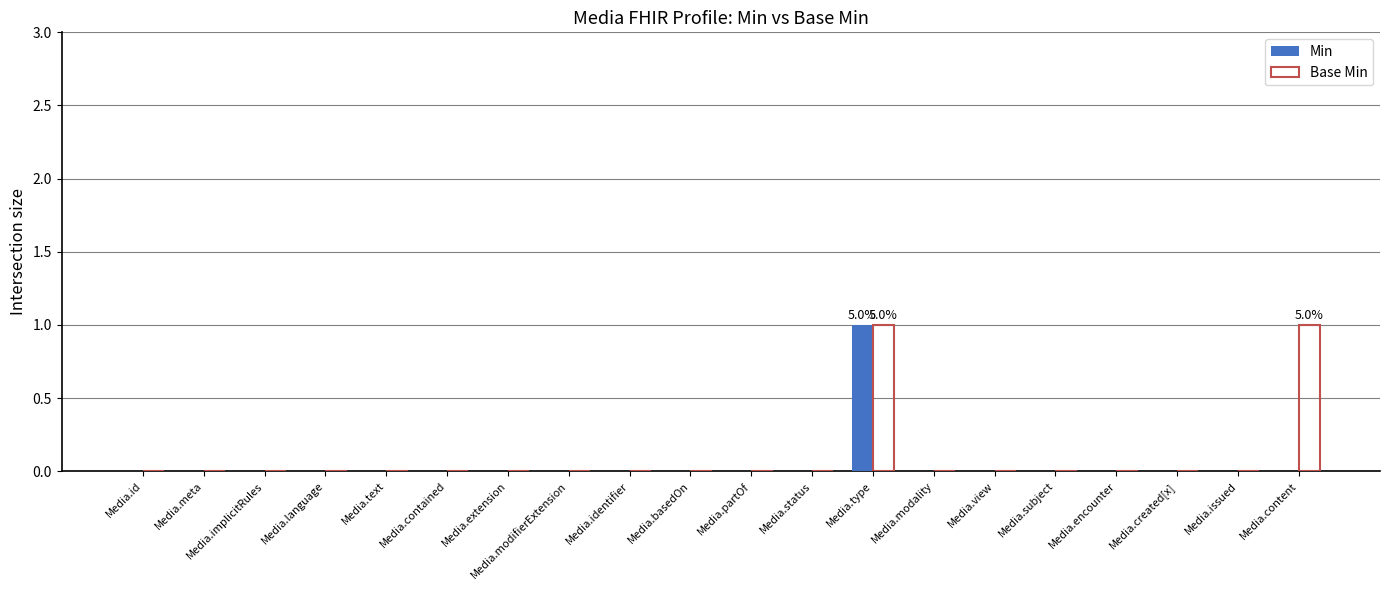

Reading left to right, extract all data points from this chart.

Min: 0	0	0	0	0	0	0	0	0	0	0	0	1	0	0	0	0	0	0	0
Base Min: 0	0	0	0	0	0	0	0	0	0	0	0	1	0	0	0	0	0	0	1